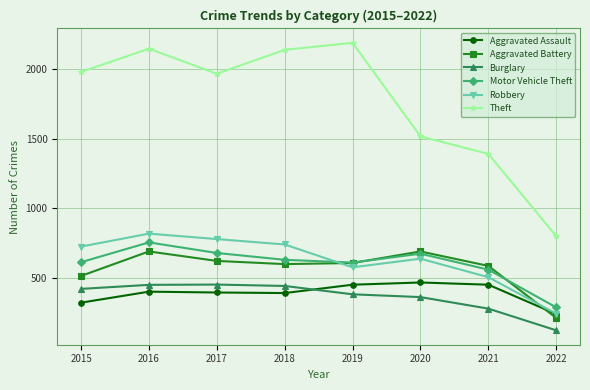

Is it true that Burglary equals 363 at 2020?

True